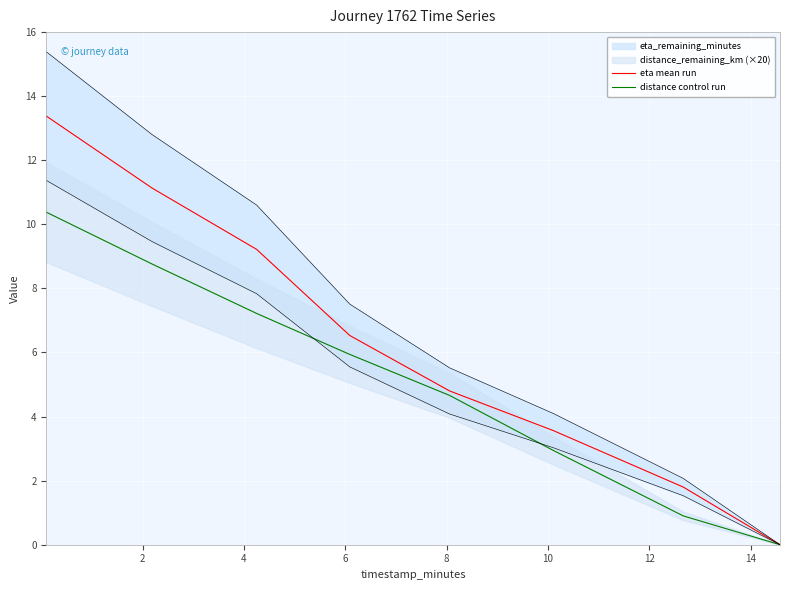

What is the highest value of the eta mean run series?

13.4